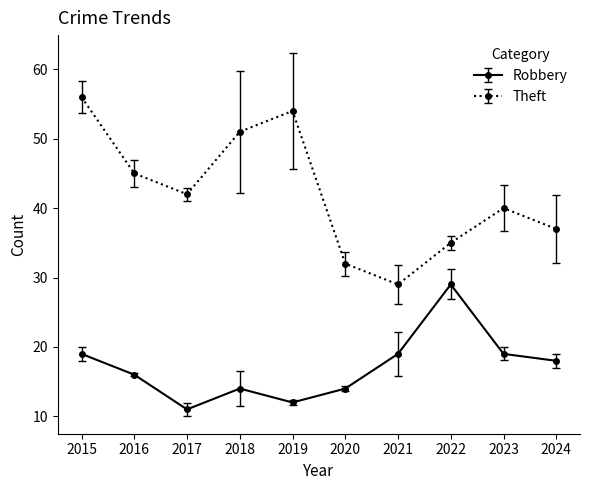

Which series changed the most between 2018 and 2022?

Theft